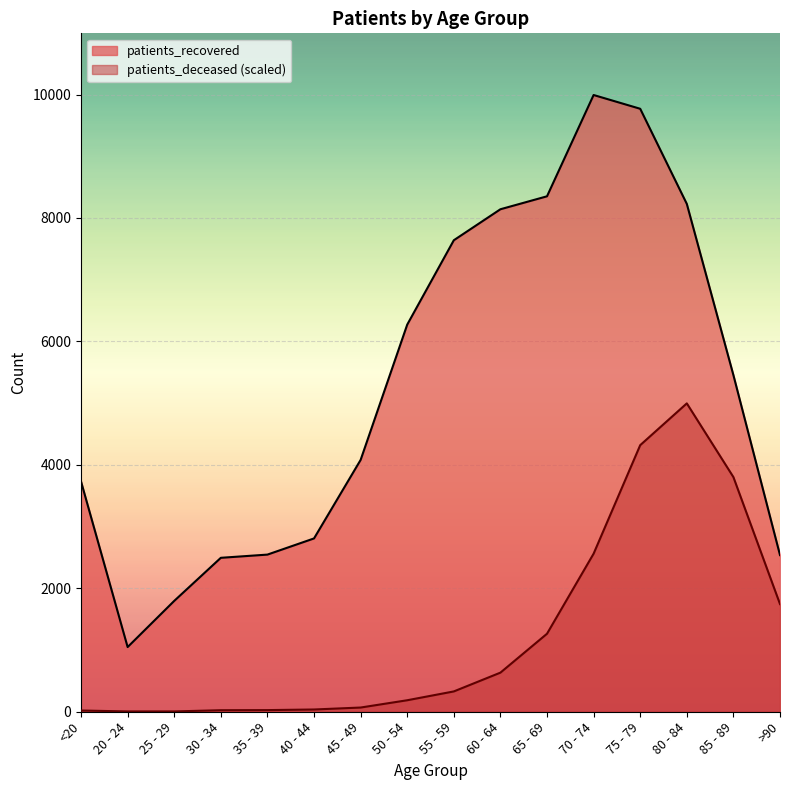

True or false: patients_recovered and patients_deceased intersect in this chart.

False